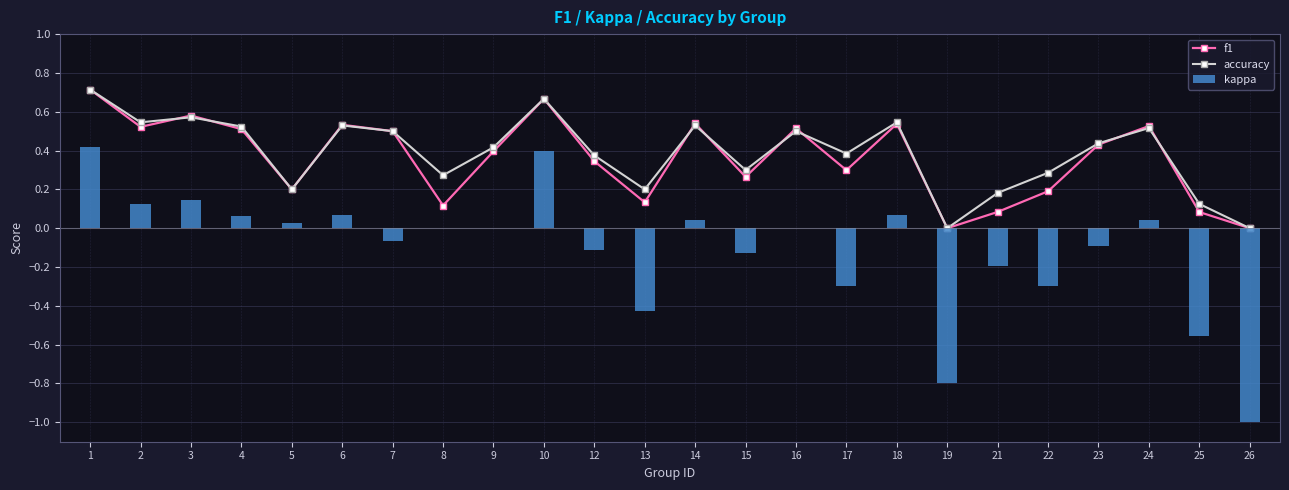

How many f1 values are between 0 and 1?

24